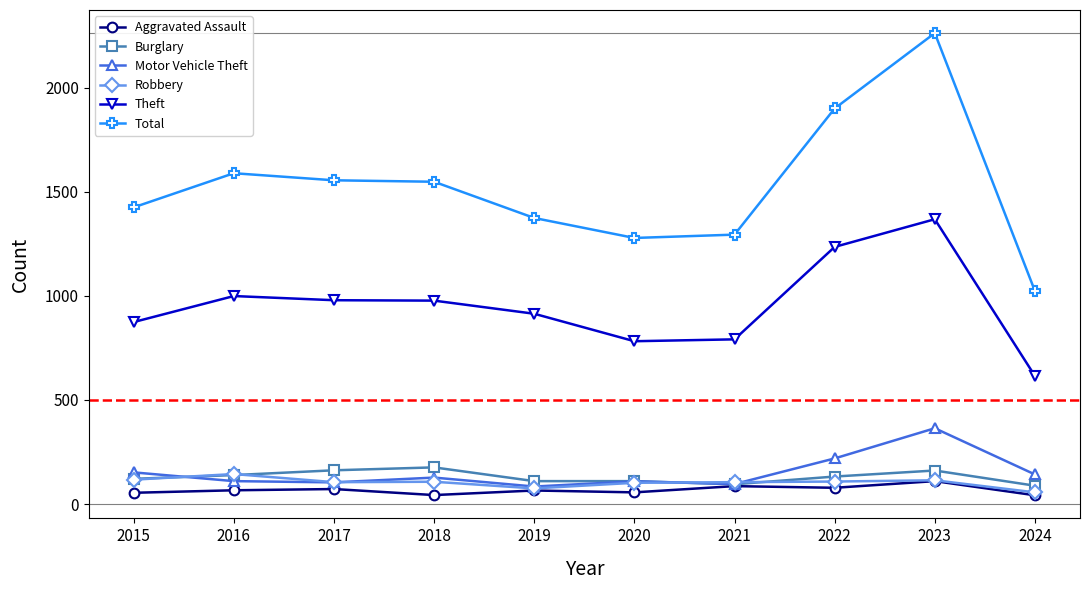

What is the difference between the maximum and minimum values in the Burglary series?

88